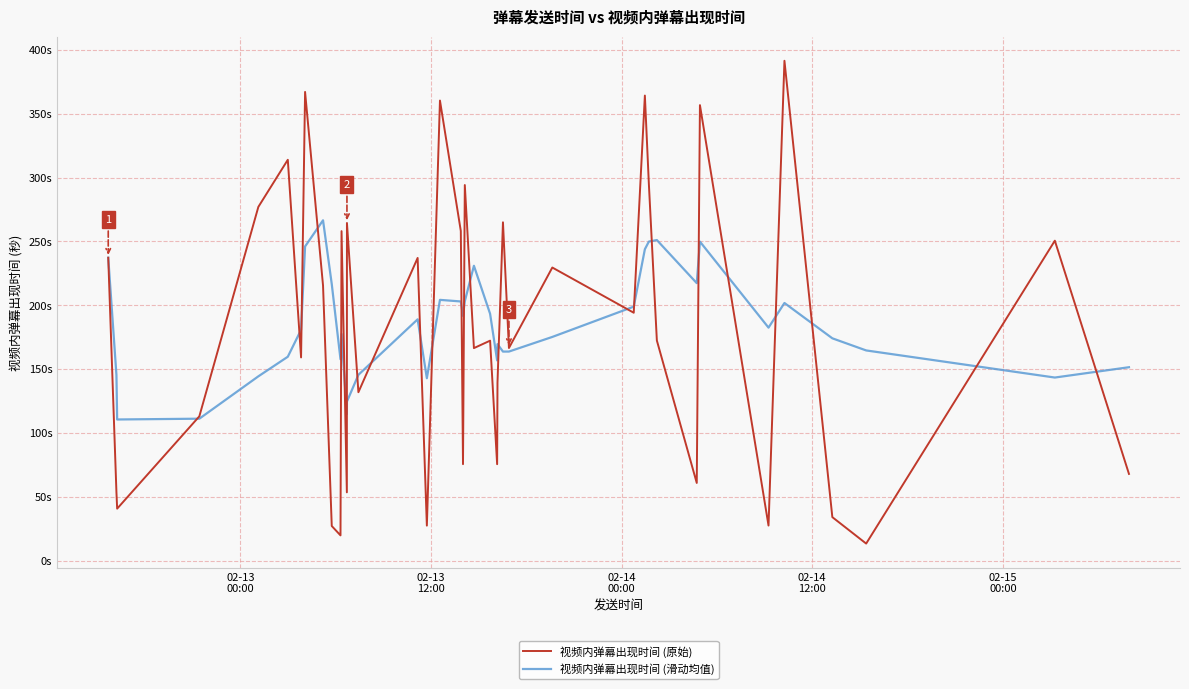

List the series in order of their overall mean, lowest first.

视频内弹幕出现时间 (原始), 视频内弹幕出现时间 (滑动均值)